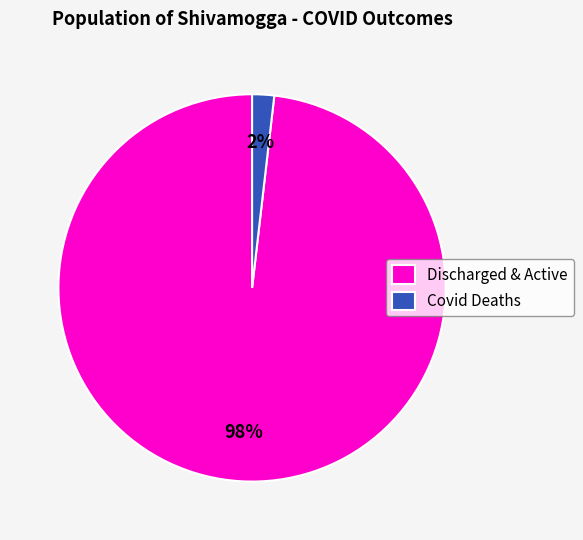

True or false: Discharged & Active accounts for 98% of the total.

True